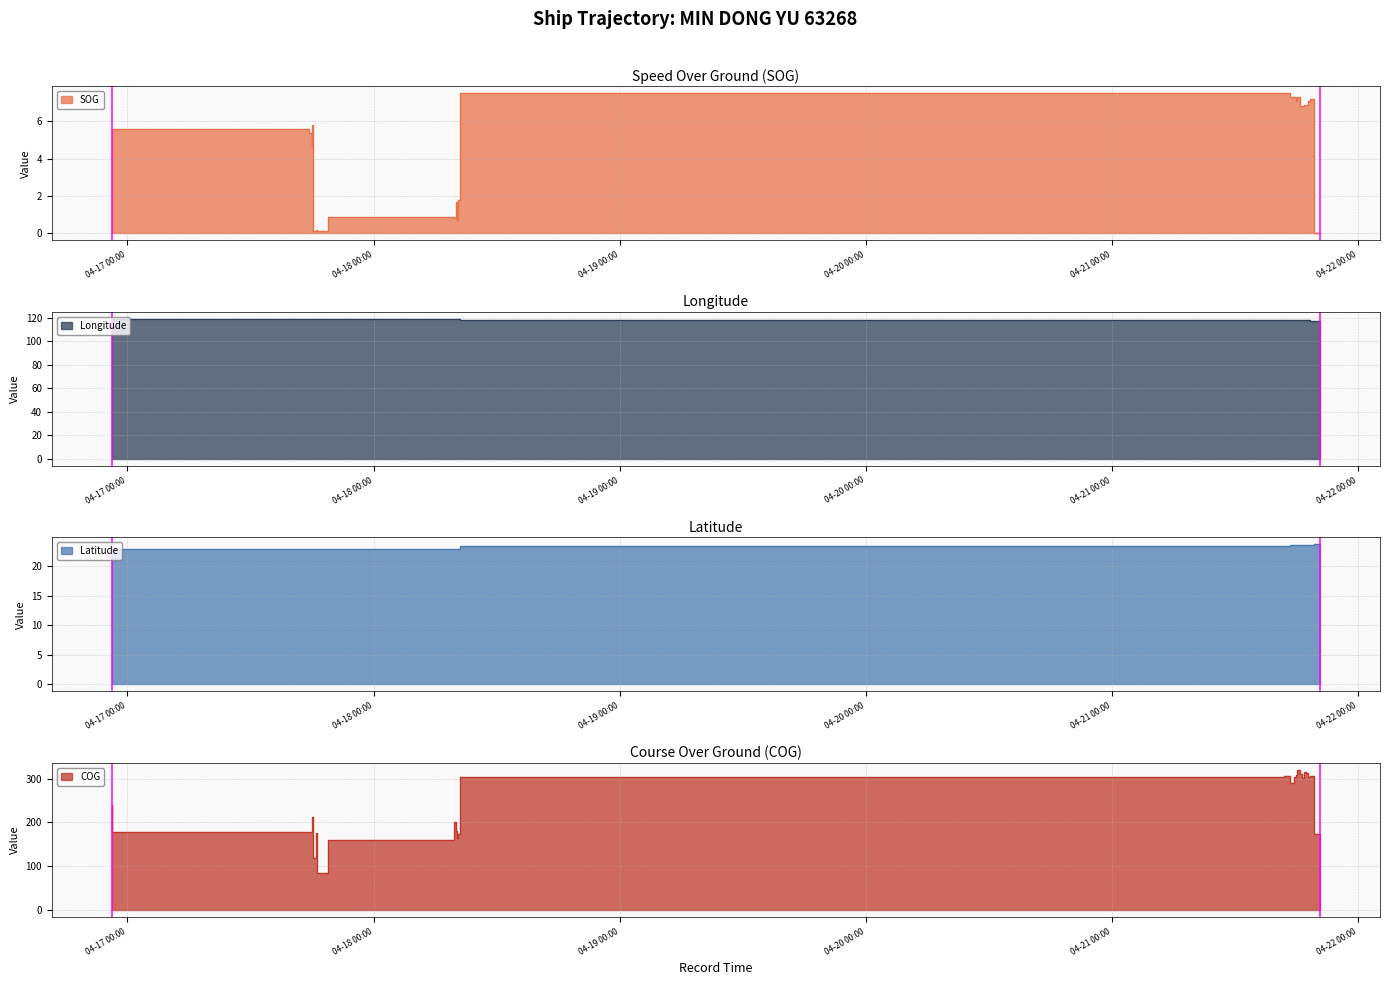

The value of Latitude at 2024-04-21 18:05:35 is 30.8. True or false?

False